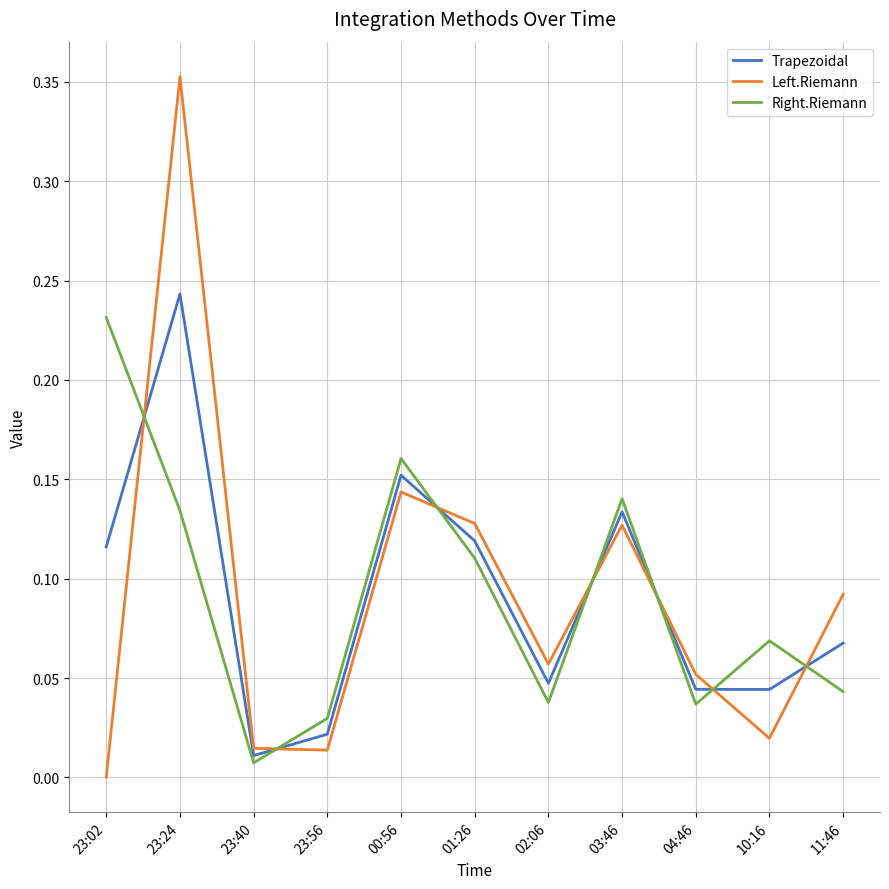

What is the sum of the Right.Riemann values at 04:46 and 23:02?

0.3